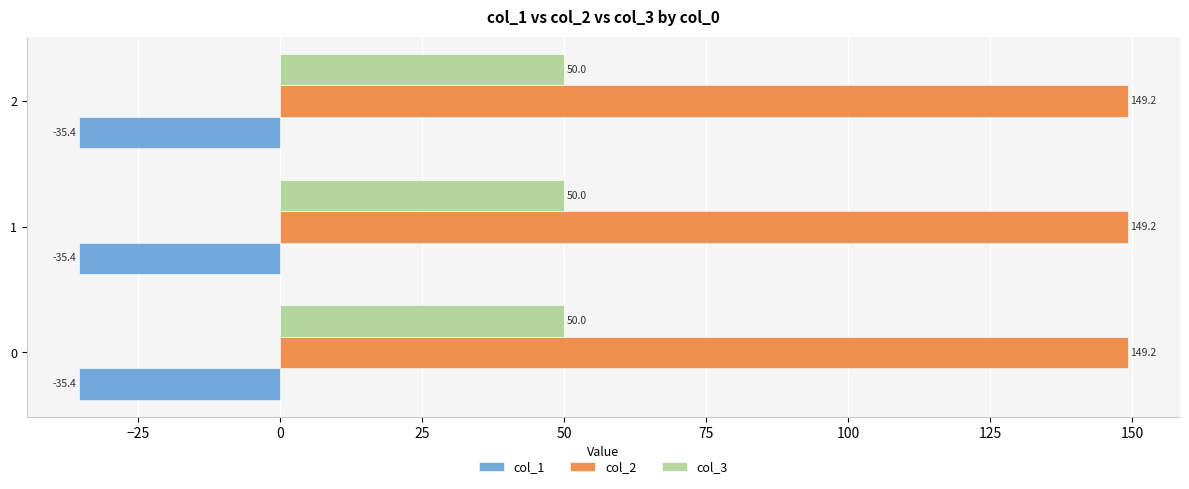

Is the value of col_3 at 0 greater than the value of col_2 at 0?

No